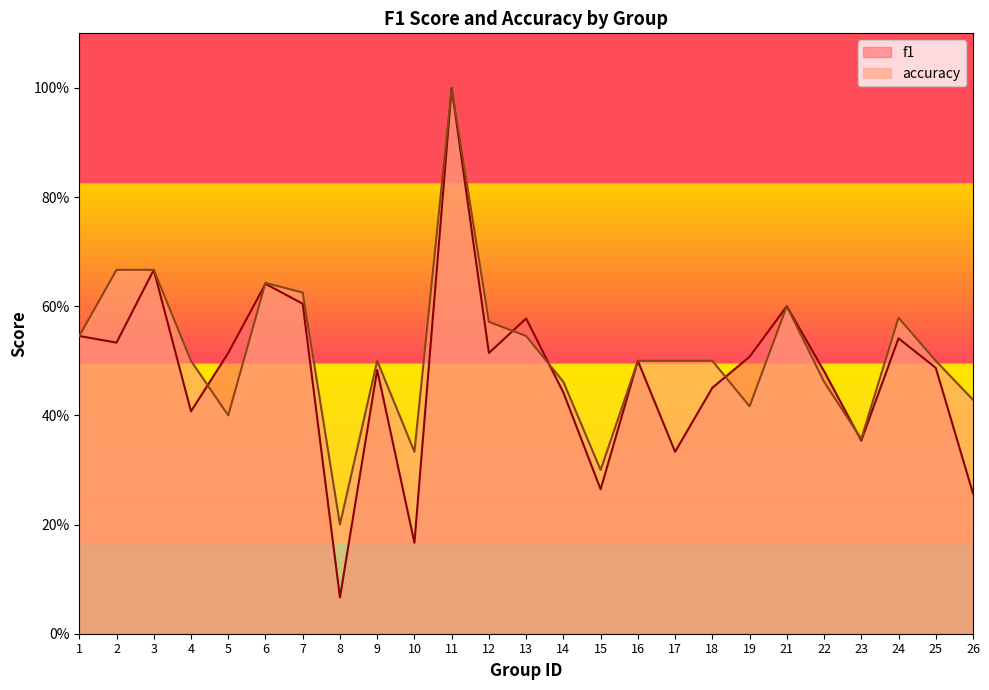

Is the value of f1 at 3 greater than the value of accuracy at 24?

Yes